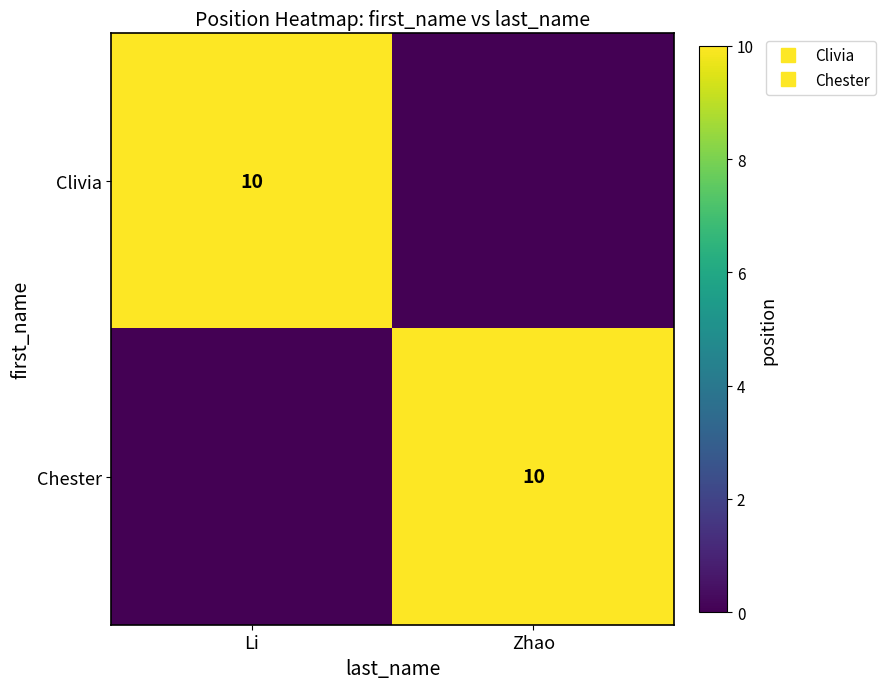

Where is Clivia nearest to the value 5?

Li